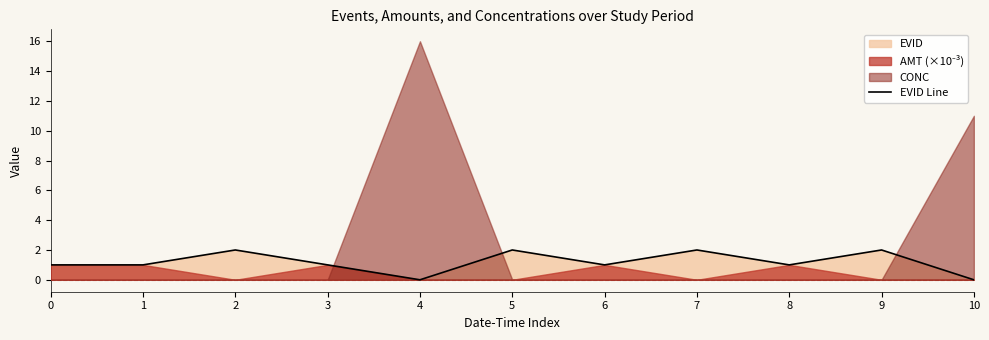

Reading left to right, transcribe all the data shown in this chart.

0=1	1=1	2=2	3=1	4=0	5=2	6=1	7=2	8=1	9=2	10=0